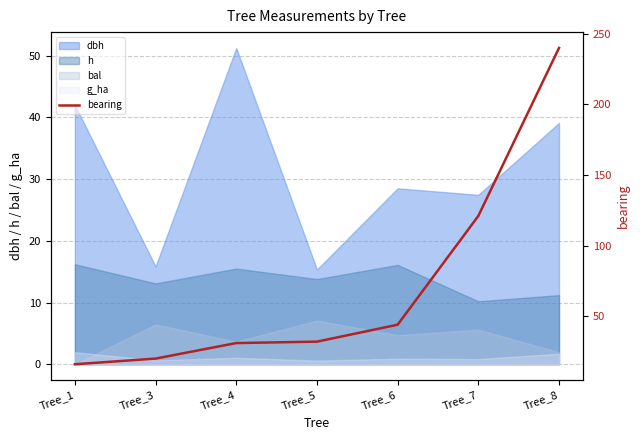

What is the greatest value displayed?

240